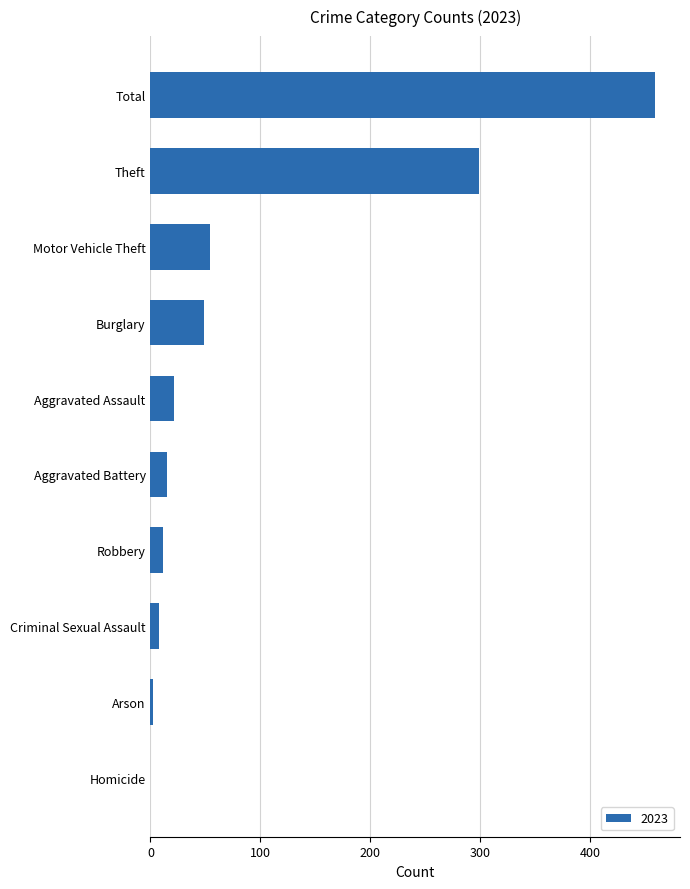

The value at Homicide is 0. True or false?

True